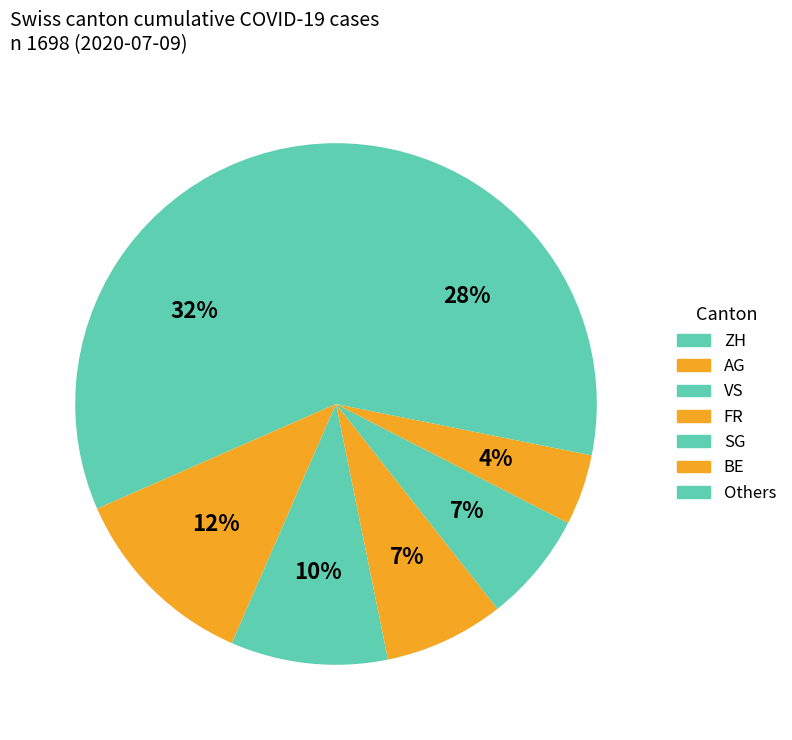

How many slices are in this pie chart?

7